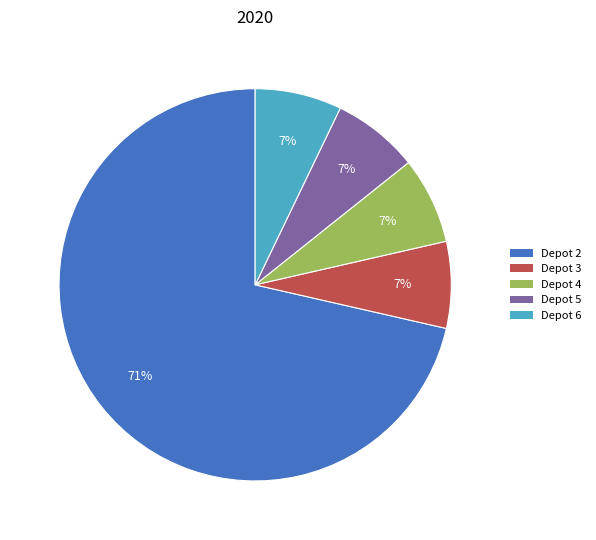

How many slices are in this pie chart?

5